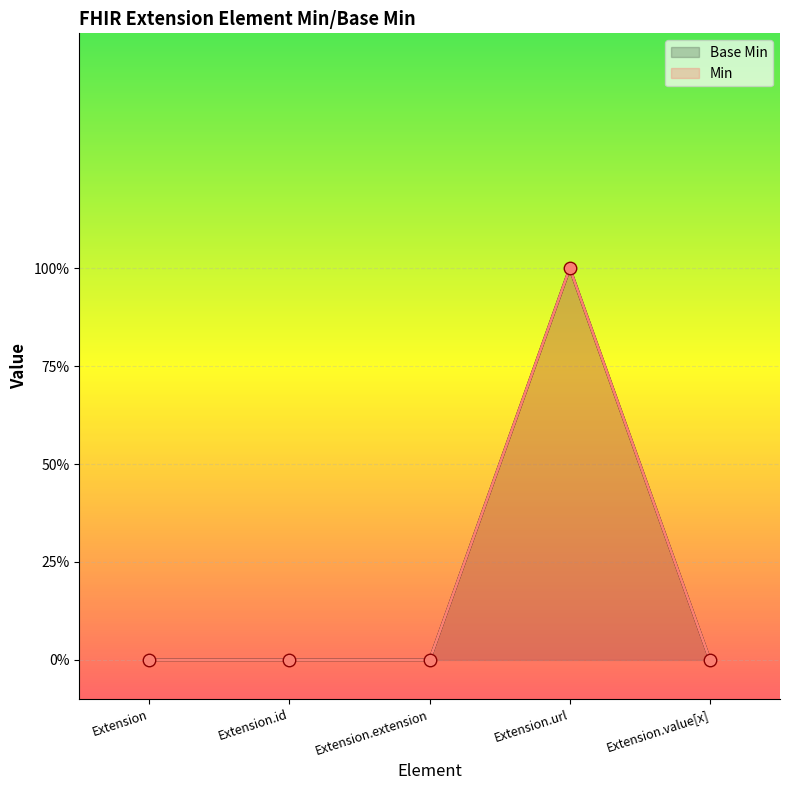

How many positive values are there?

1